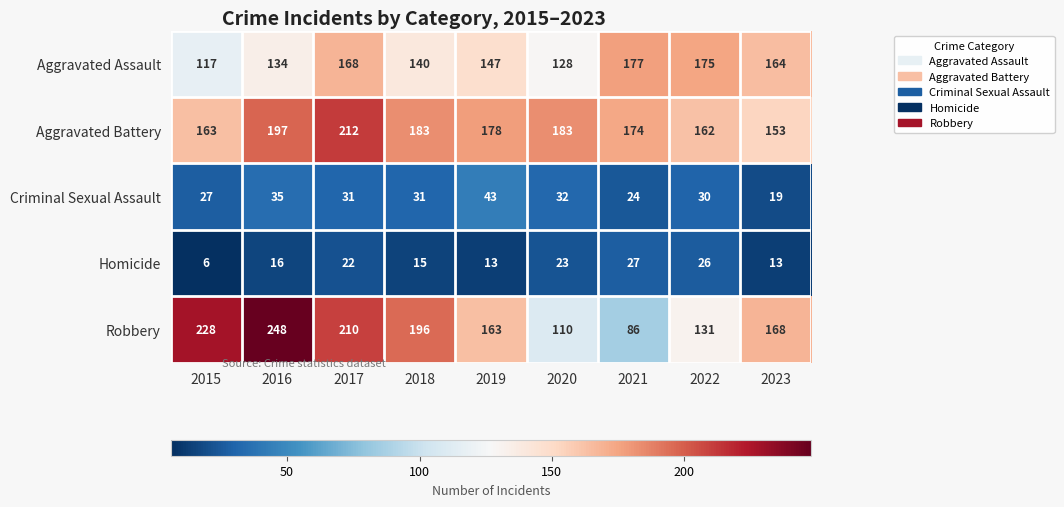

Rank the series by their maximum value, from highest to lowest.

Robbery, Aggravated Battery, Aggravated Assault, Criminal Sexual Assault, Homicide